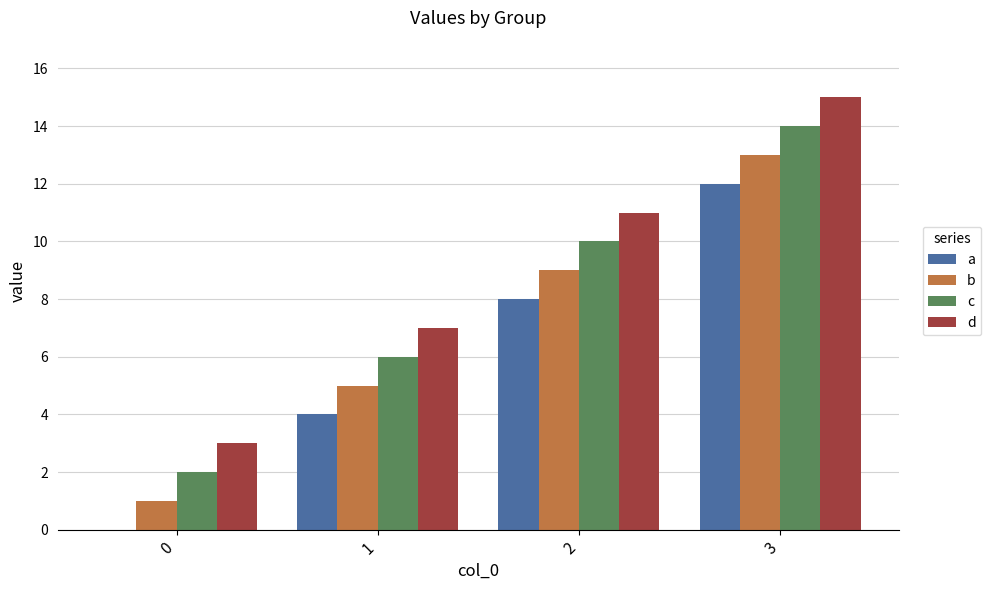

The value of c at 2 is 5. True or false?

False